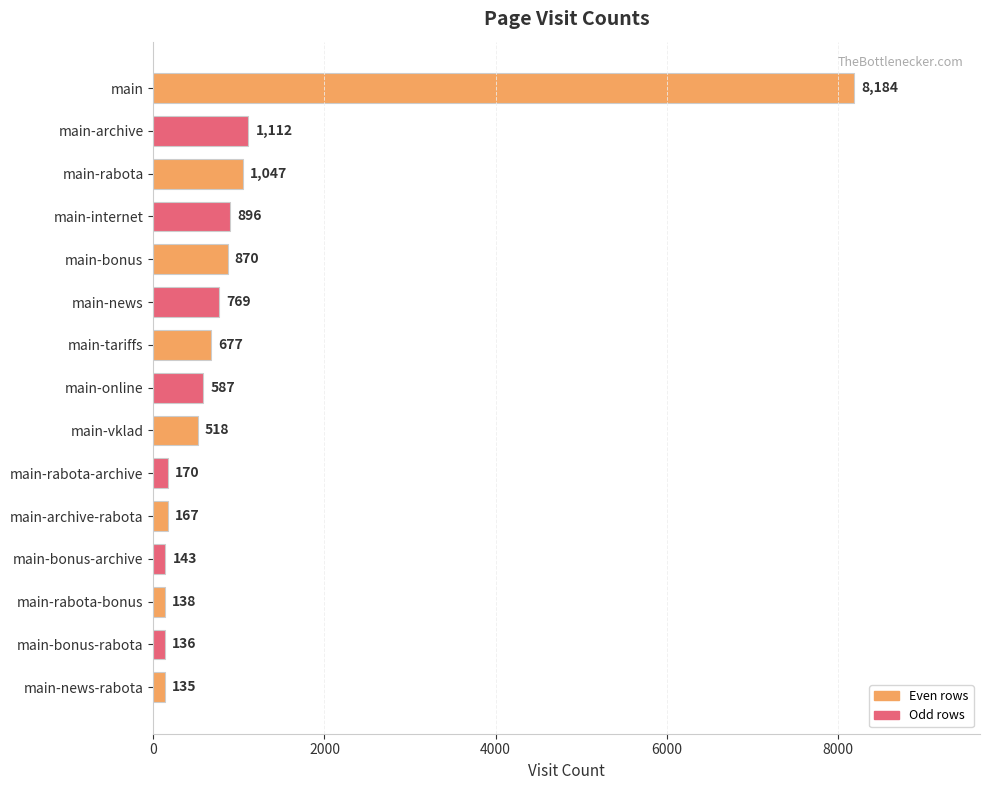

At which label is the value closest to 4159?

main-archive